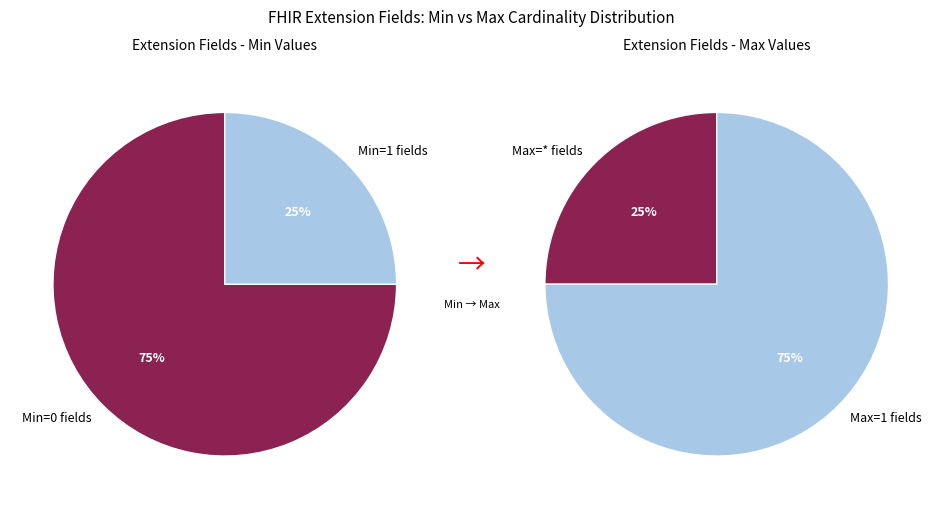

Is it true that Extension.value[x] is 1% of the pie?

False